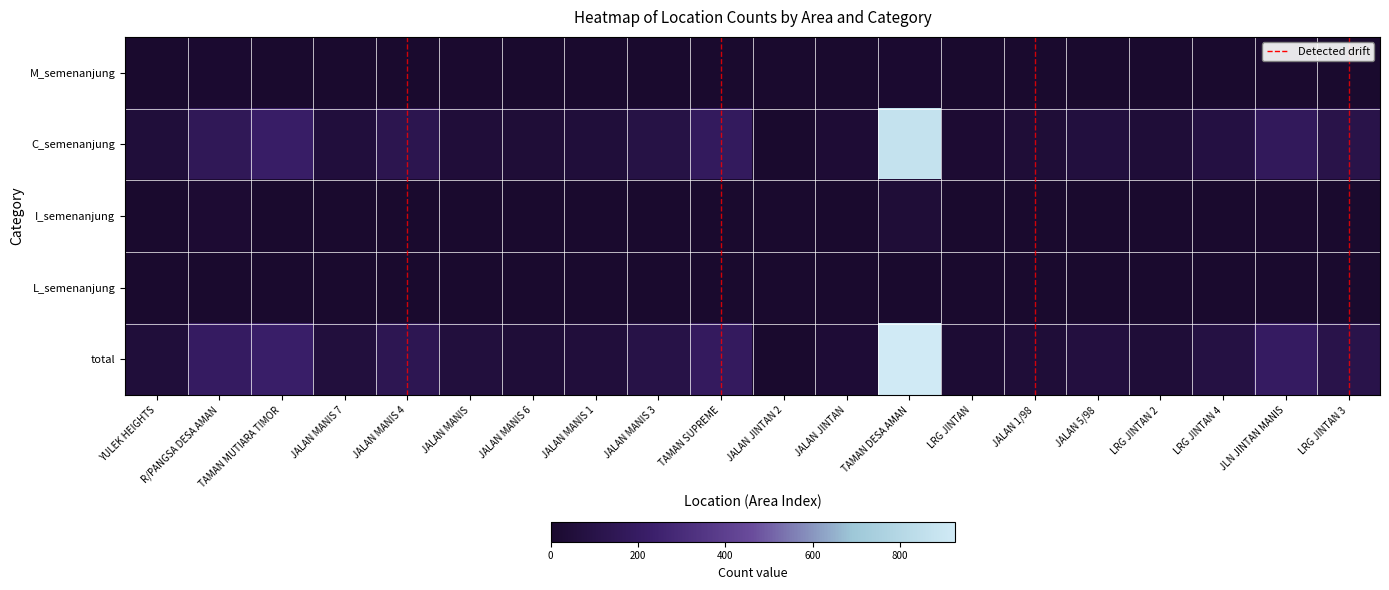

What is the difference between the maximum and minimum values in the C_semenanjung series?

864